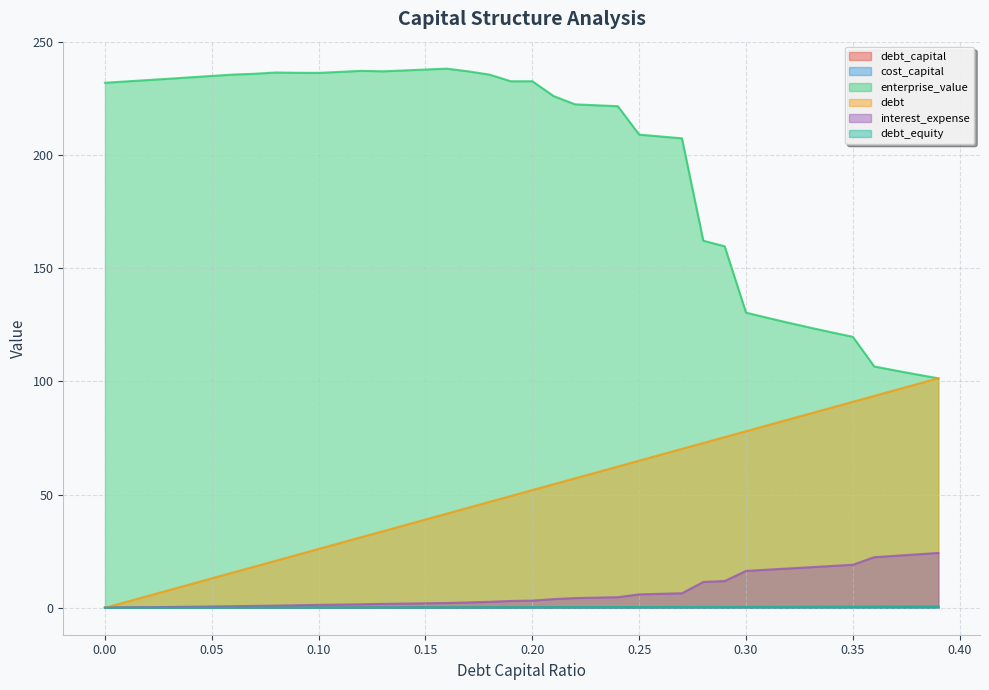

Reading right to left, transcribe all the data shown in this chart.

debt_capital: 0.39=0.4	0.38=0.4	0.37=0.4	0.36=0.4	0.35=0.3	0.34=0.3	0.33=0.3	0.32=0.3	0.31=0.3	0.3=0.3	0.29=0.3	0.28=0.3	0.27=0.3	0.26=0.3	0.25=0.2	0.24=0.2	0.23=0.2	0.22=0.2	0.21=0.2	0.2=0.2	0.19=0.2	0.18=0.2	0.17=0.2	0.16=0.2	0.15=0.1	0.14=0.1	0.13=0.1	0.12=0.1	0.11=0.1	0.1=0.1	0.09=0.1	0.08=0.1	0.07=0.1	0.06=0.1	0.05=0.1	0.04=0.0	0.03=0.0	0.02=0.0	0.01=0.0	0=0.0
cost_capital: 0.39=0.2	0.38=0.2	0.37=0.2	0.36=0.2	0.35=0.1	0.34=0.1	0.33=0.1	0.32=0.1	0.31=0.1	0.3=0.1	0.29=0.1	0.28=0.1	0.27=0.1	0.26=0.1	0.25=0.1	0.24=0.1	0.23=0.1	0.22=0.1	0.21=0.1	0.2=0.1	0.19=0.1	0.18=0.1	0.17=0.1	0.16=0.1	0.15=0.1	0.14=0.1	0.13=0.1	0.12=0.1	0.11=0.1	0.1=0.1	0.09=0.1	0.08=0.1	0.07=0.1	0.06=0.1	0.05=0.1	0.04=0.1	0.03=0.1	0.02=0.1	0.01=0.1	0=0.1
enterprise_value: 0.39=101.4	0.38=103.1	0.37=104.8	0.36=106.6	0.35=119.7	0.34=121.7	0.33=123.8	0.32=125.9	0.31=128.1	0.3=130.4	0.29=159.7	0.28=162.2	0.27=207.4	0.26=208.2	0.25=209.1	0.24=221.6	0.23=222.0	0.22=222.4	0.21=226.1	0.2=232.7	0.19=232.6	0.18=235.6	0.17=237.0	0.16=238.2	0.15=237.8	0.14=237.4	0.13=237.0	0.12=237.2	0.11=236.8	0.1=236.3	0.09=236.4	0.08=236.5	0.07=235.9	0.06=235.6	0.05=235.0	0.04=234.4	0.03=233.8	0.02=233.2	0.01=232.6	0=232.0
debt: 0.39=101.4	0.38=98.8	0.37=96.2	0.36=93.6	0.35=91.0	0.34=88.4	0.33=85.8	0.32=83.2	0.31=80.6	0.3=78.0	0.29=75.4	0.28=72.8	0.27=70.2	0.26=67.6	0.25=65.0	0.24=62.4	0.23=59.8	0.22=57.2	0.21=54.6	0.2=52.0	0.19=49.4	0.18=46.8	0.17=44.2	0.16=41.6	0.15=39.0	0.14=36.4	0.13=33.8	0.12=31.2	0.11=28.6	0.1=26.0	0.09=23.4	0.08=20.8	0.07=18.2	0.06=15.6	0.05=13.0	0.04=10.4	0.03=7.8	0.02=5.2	0.01=2.6	0=0.0
interest_expense: 0.39=24.2	0.38=23.6	0.37=23.0	0.36=22.4	0.35=19.0	0.34=18.5	0.33=17.9	0.32=17.4	0.31=16.8	0.3=16.3	0.29=11.8	0.28=11.4	0.27=6.4	0.26=6.2	0.25=5.9	0.24=4.7	0.23=4.5	0.22=4.3	0.21=3.8	0.2=3.2	0.19=3.0	0.18=2.6	0.17=2.4	0.16=2.1	0.15=2.0	0.14=1.9	0.13=1.7	0.12=1.5	0.11=1.4	0.1=1.3	0.09=1.1	0.08=1.0	0.07=0.8	0.06=0.7	0.05=0.6	0.04=0.5	0.03=0.3	0.02=0.2	0.01=0.1	0=0.0
debt_equity: 0.39=0.6	0.38=0.6	0.37=0.6	0.36=0.6	0.35=0.5	0.34=0.5	0.33=0.5	0.32=0.5	0.31=0.4	0.3=0.4	0.29=0.4	0.28=0.4	0.27=0.4	0.26=0.4	0.25=0.3	0.24=0.3	0.23=0.3	0.22=0.3	0.21=0.3	0.2=0.2	0.19=0.2	0.18=0.2	0.17=0.2	0.16=0.2	0.15=0.2	0.14=0.2	0.13=0.1	0.12=0.1	0.11=0.1	0.1=0.1	0.09=0.1	0.08=0.1	0.07=0.1	0.06=0.1	0.05=0.1	0.04=0.0	0.03=0.0	0.02=0.0	0.01=0.0	0=0.0